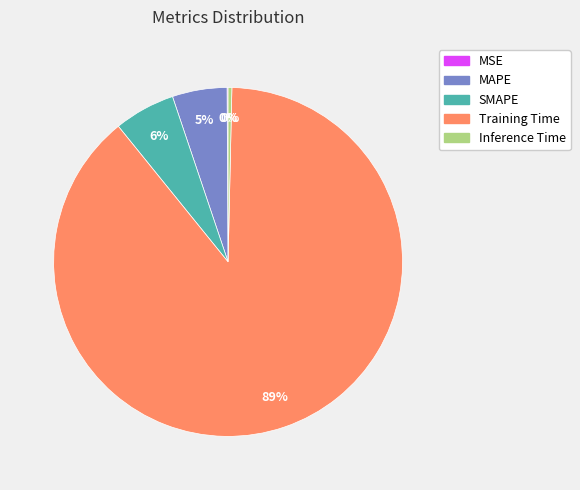

Combined, do Inference Time and MAPE account for over 50%?

No